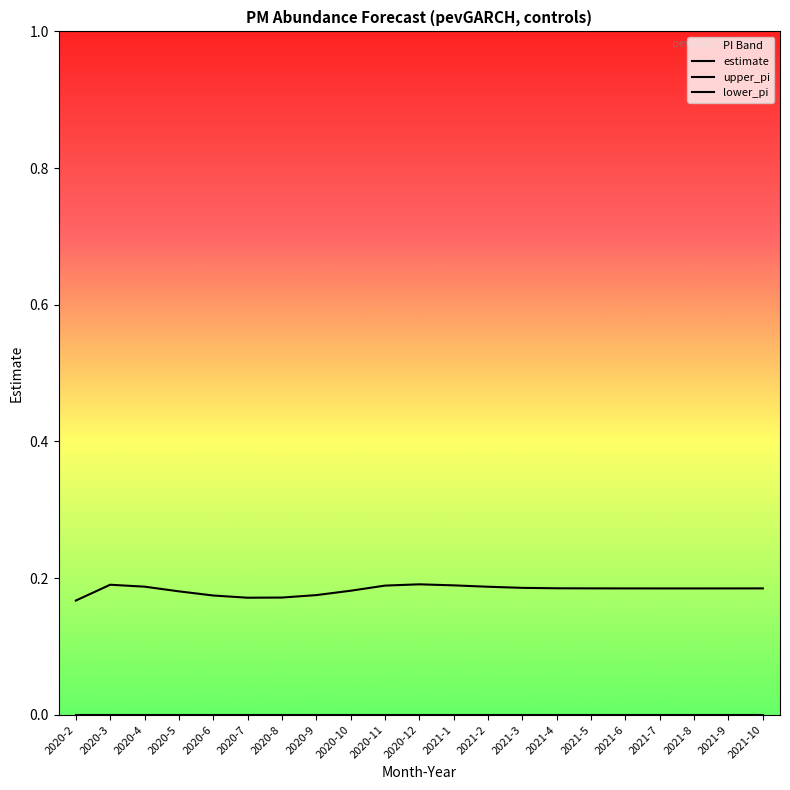

Is this an area chart (filled region under the line)?

No